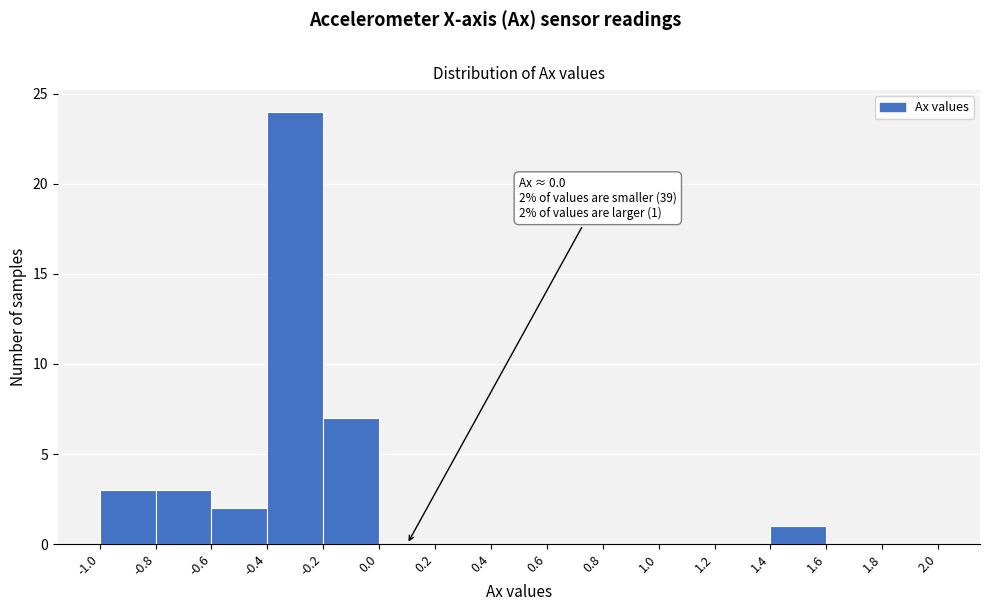

Which range on the x-axis has the tallest bar?

-0.4 to -0.2